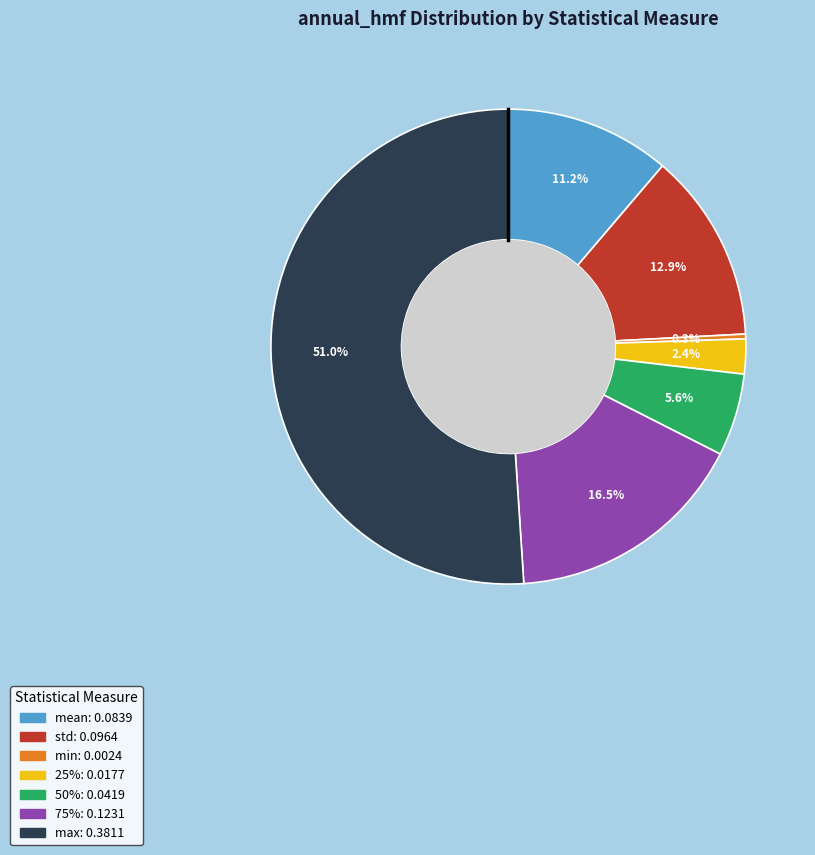

Rank the categories by value from highest to lowest.

max, 75%, std, mean, 50%, 25%, min